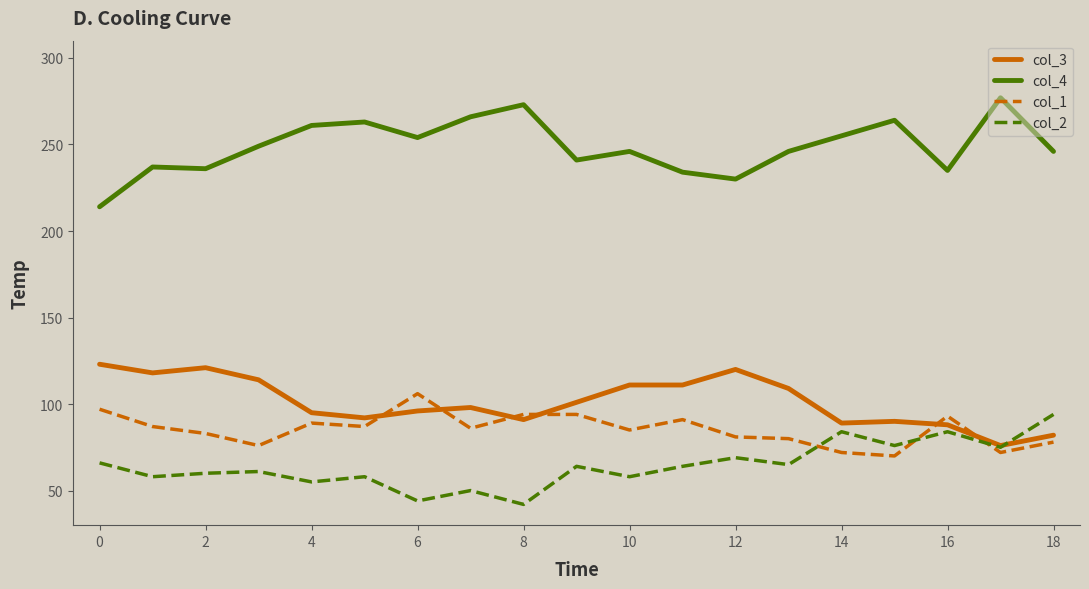

Rank the series by their maximum value, from highest to lowest.

col_4, col_3, col_1, col_2